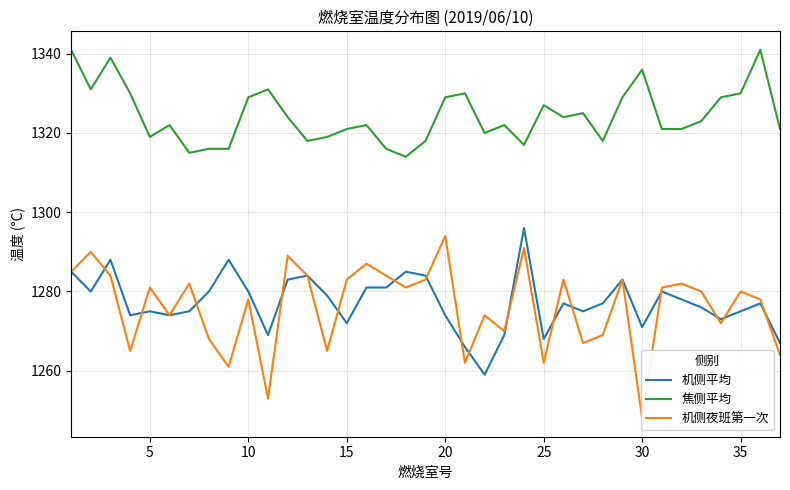

True or false: 焦侧平均 and 机侧平均 cross at least once.

False